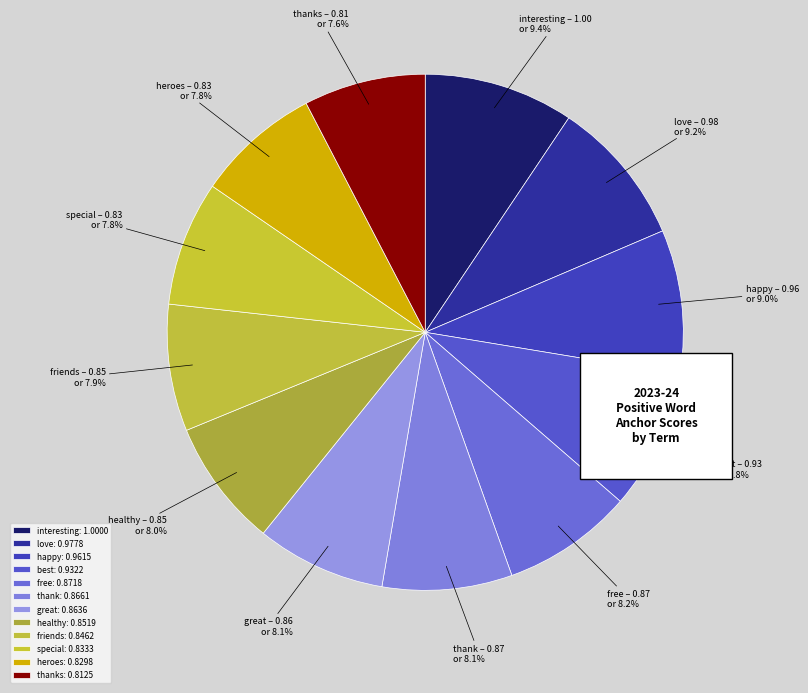

Combined, what portion of the pie is best and interesting?

18.1%